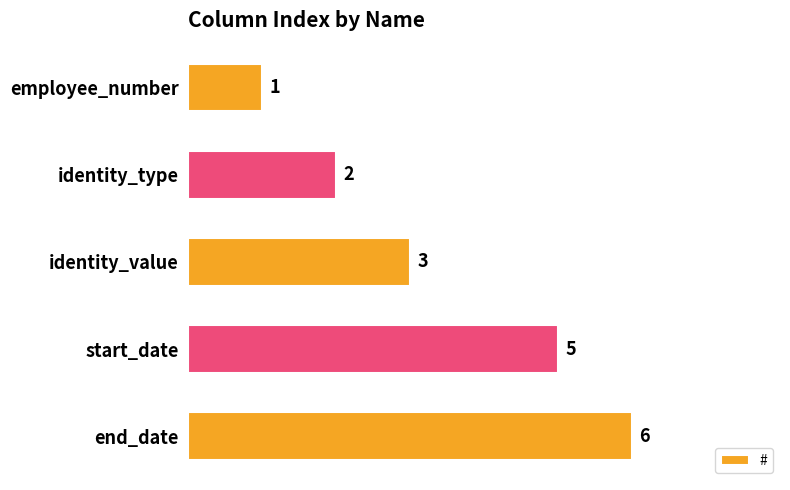

Are the bars grouped side by side (vs. stacked)?

No